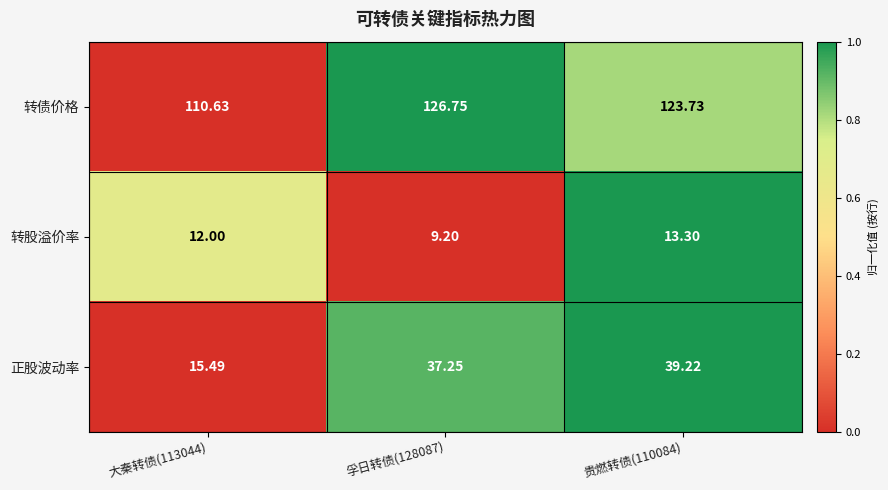

Between 孚日转债(128087) and 贵燃转债(110084), which series saw the biggest shift?

转股溢价率